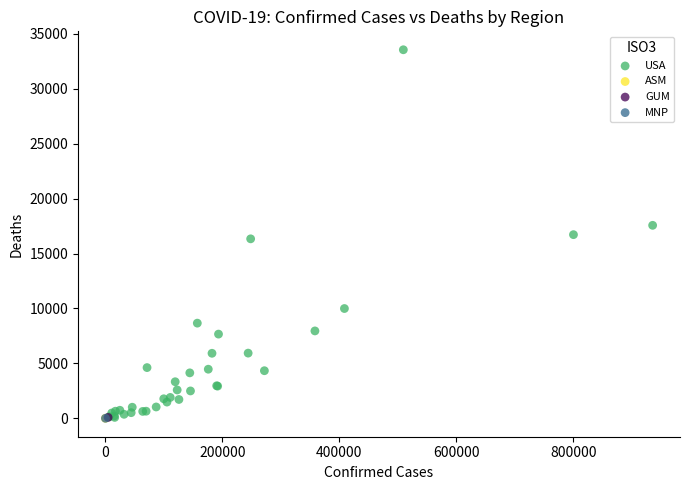

What are all the series names shown in the legend?

USA, ASM, GUM, MNP